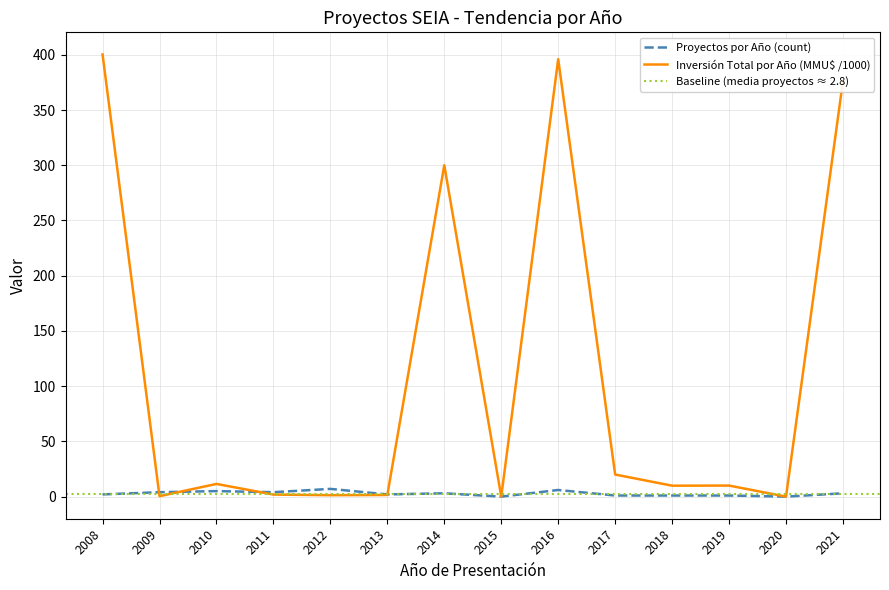

What is the spread (max minus min) of values at 2008?

399.0